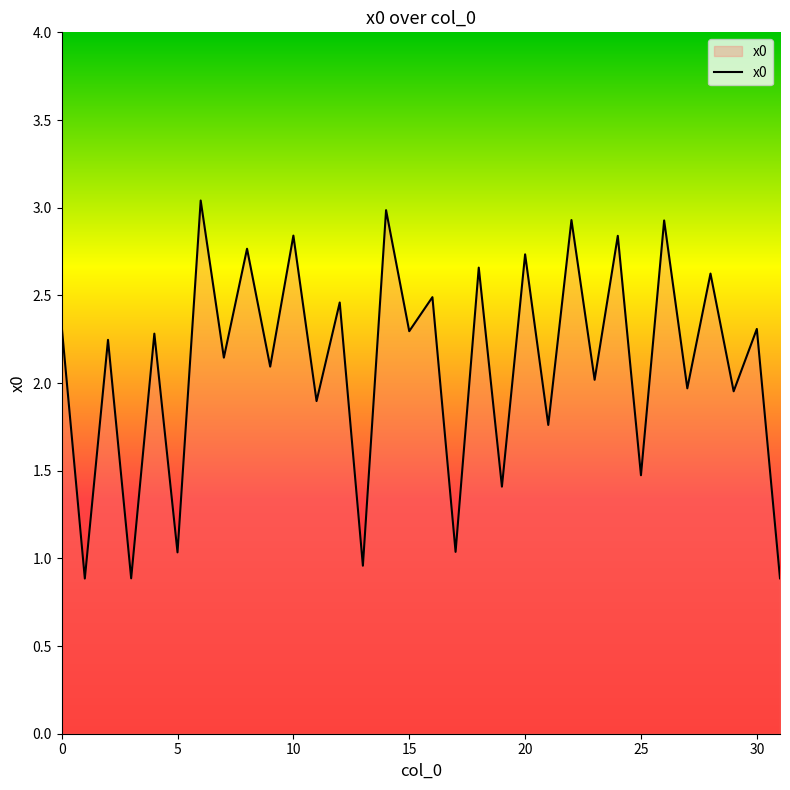

Does the chart have visible grid lines?

No